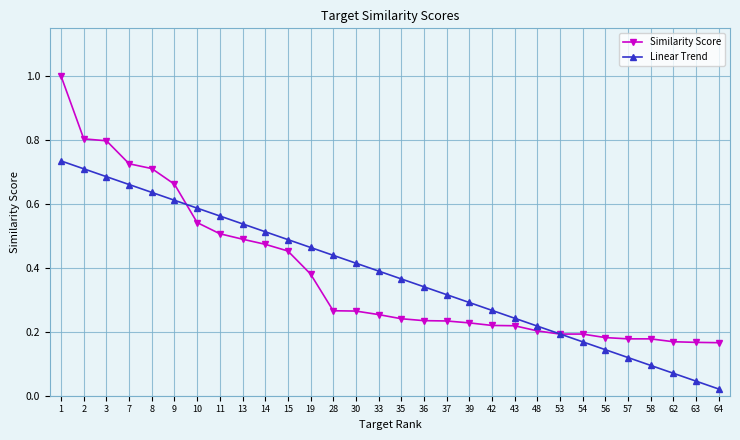

At how many categories does at least one series exceed 0?

30